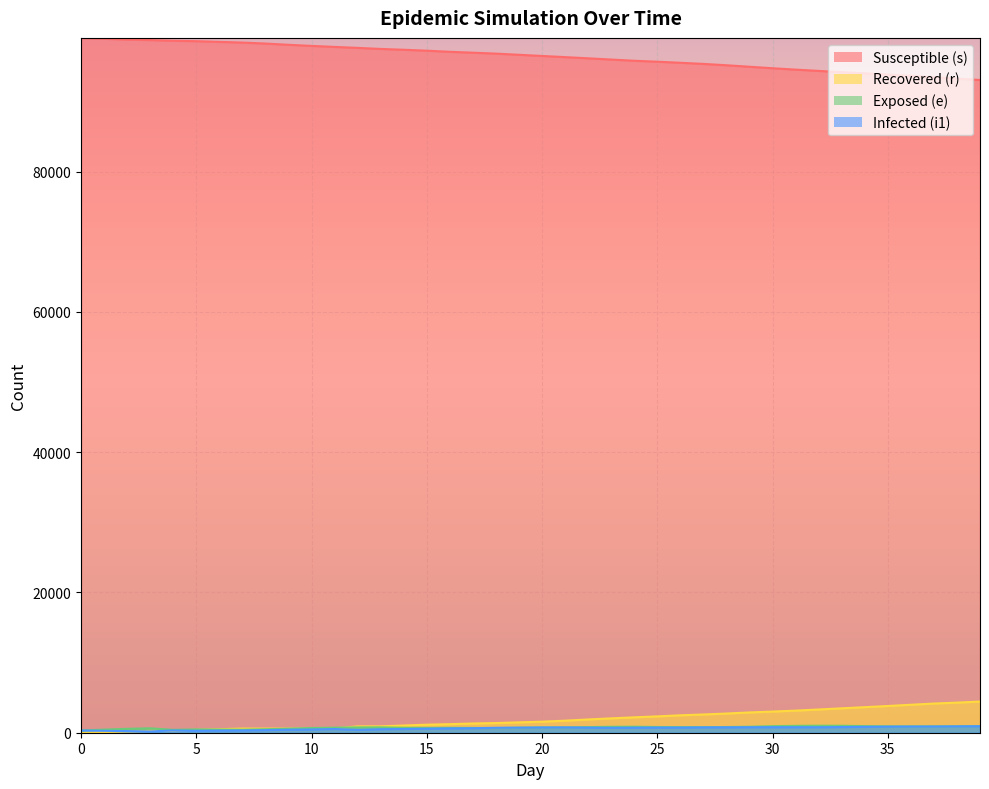

Read the r value at 39.

4444